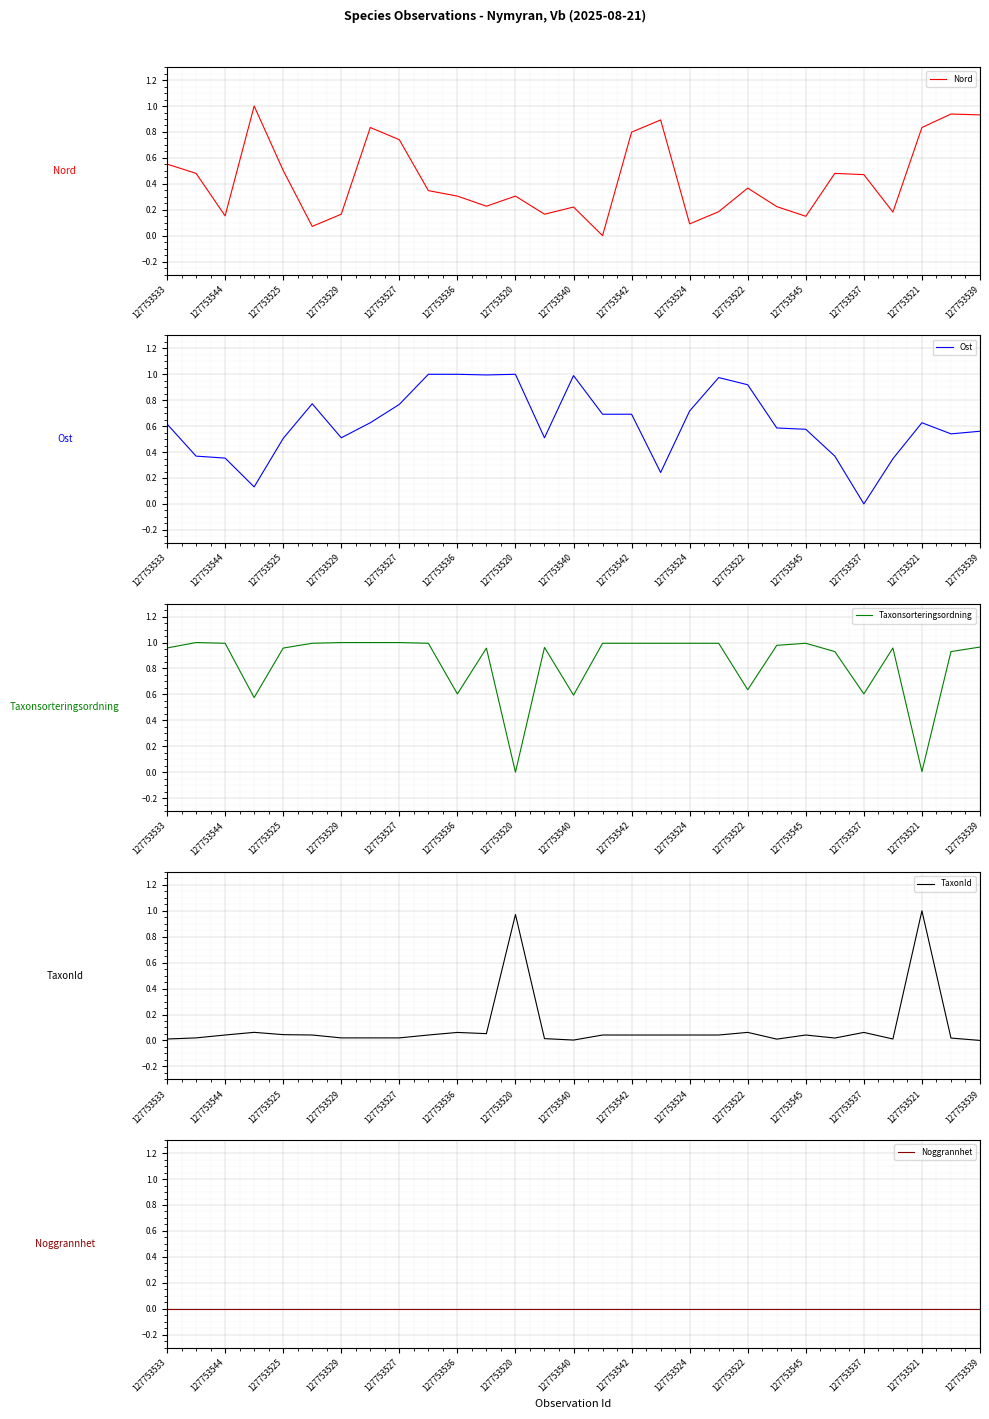

What is the highest value of the Nord series?

1.0